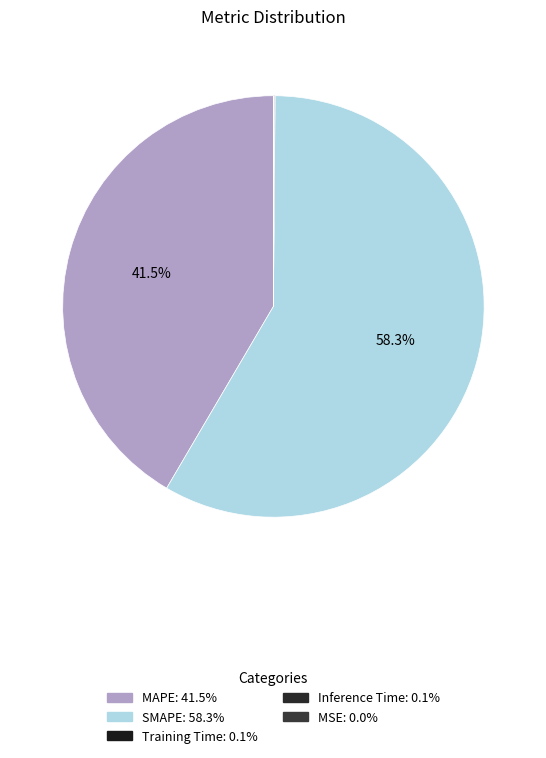

What portion of the pie excludes SMAPE?

41.7%